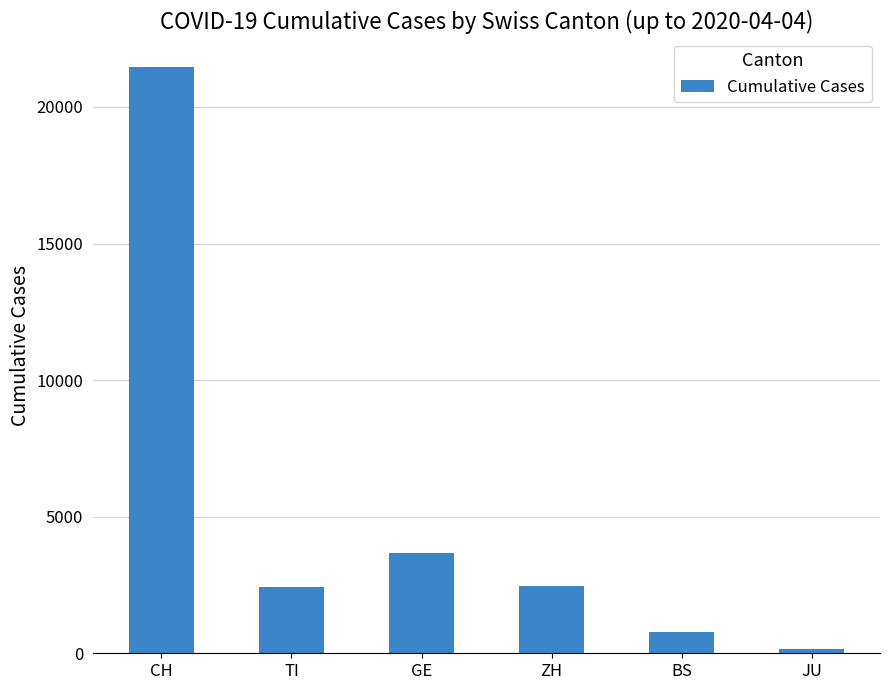

Are the bars horizontal?

No